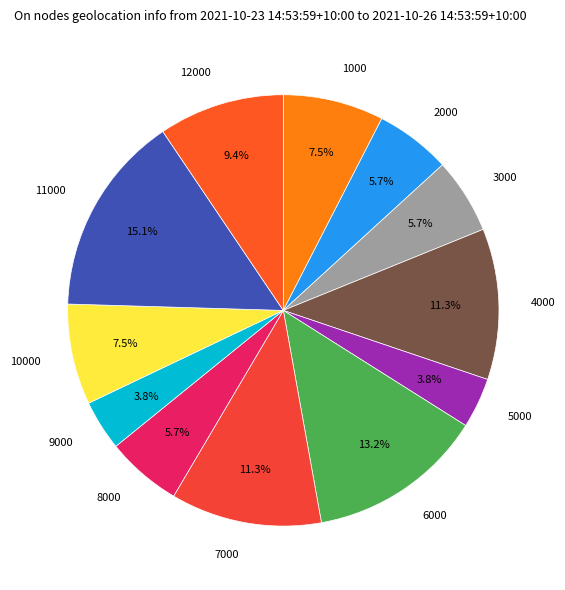

To the nearest percent, what percentage of the pie is 3000?

6%